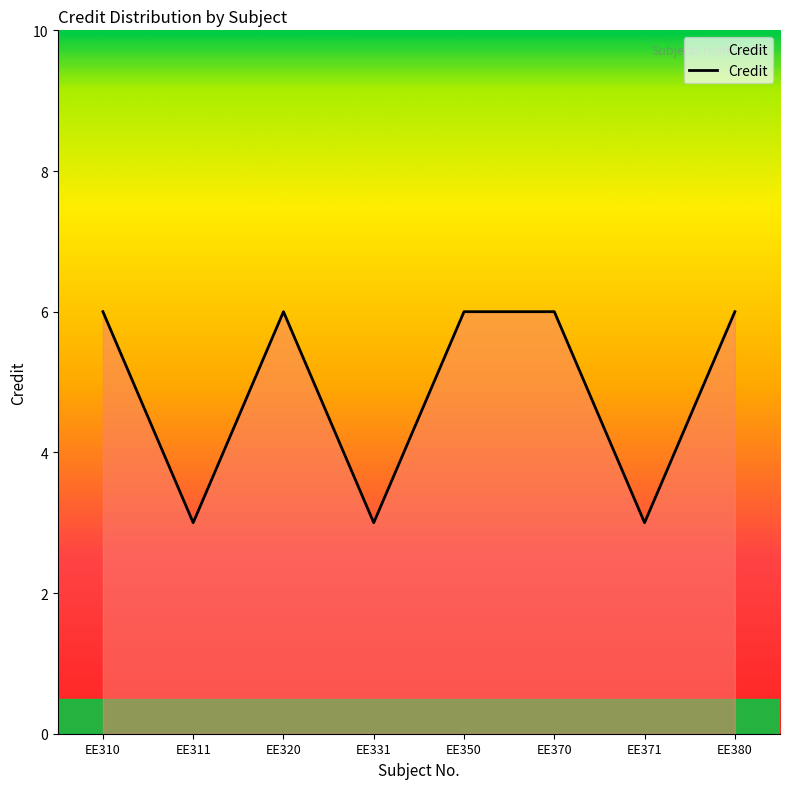

Reading left to right, transcribe all the data shown in this chart.

6	3	6	3	6	6	3	6